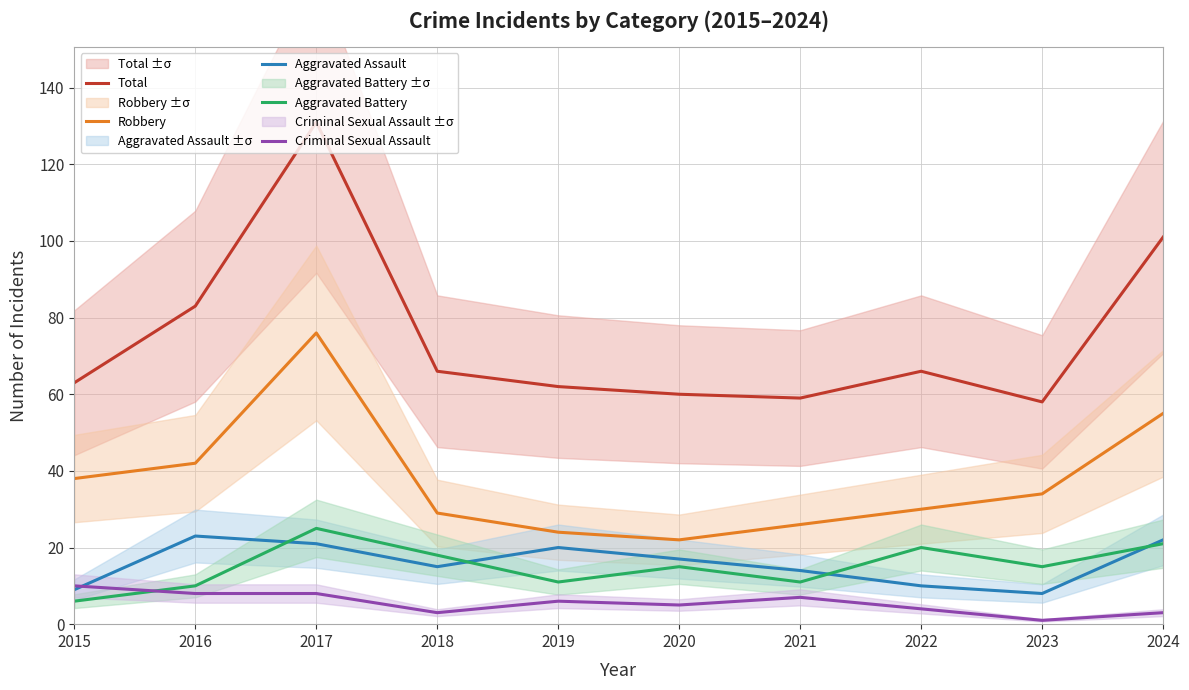

Rank the series by their maximum value, from lowest to highest.

Criminal Sexual Assault, Aggravated Assault, Aggravated Battery, Robbery, Total